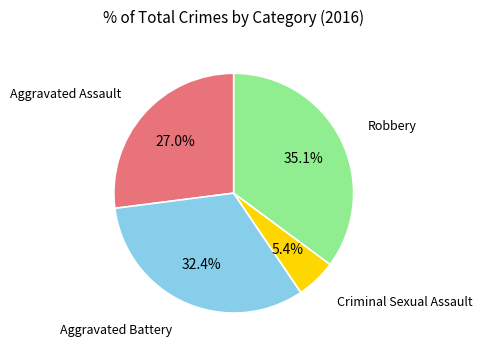

To the nearest percent, what is the difference between the Aggravated Assault and Aggravated Battery slice percentages?

5%